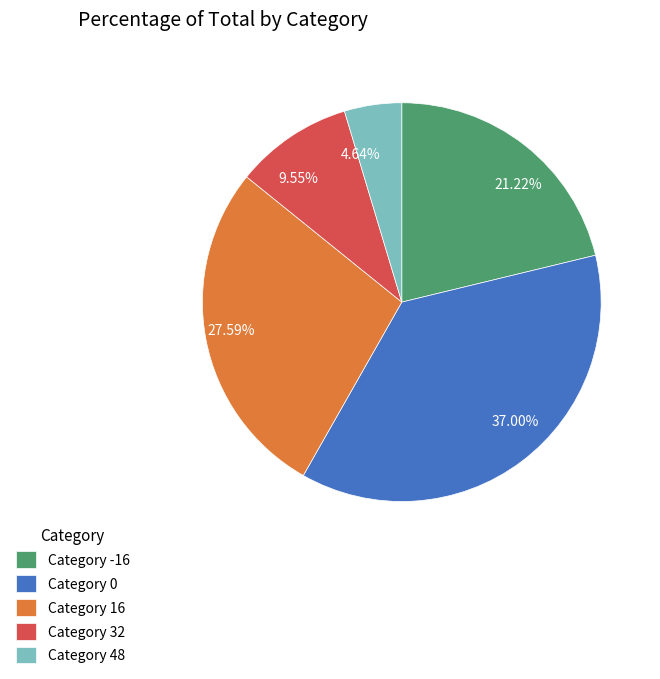

Is 37.00% the majority of the pie?

No